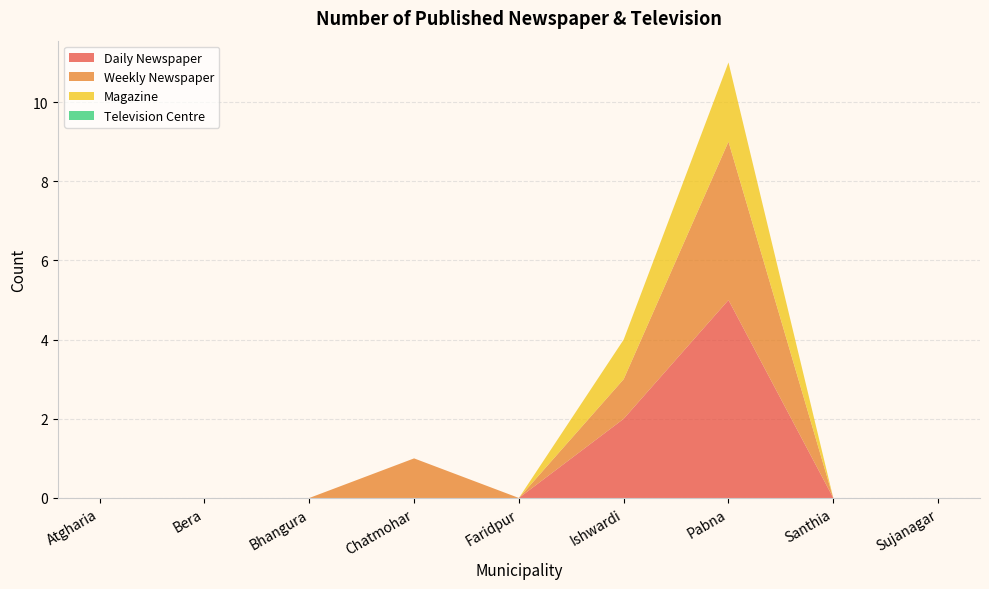

Reading right to left, what are all the values shown in this chart?

Daily Newspaper: Sujanagar=0	Santhia=0	Pabna=5	Ishwardi=2	Faridpur=0	Chatmohar=0	Bhangura=0	Bera=0	Atgharia=0
Weekly Newspaper: Sujanagar=0	Santhia=0	Pabna=4	Ishwardi=1	Faridpur=0	Chatmohar=1	Bhangura=0	Bera=0	Atgharia=0
Magazine: Sujanagar=0	Santhia=0	Pabna=2	Ishwardi=1	Faridpur=0	Chatmohar=0	Bhangura=0	Bera=0	Atgharia=0
Television Centre: Sujanagar=0	Santhia=0	Pabna=0	Ishwardi=0	Faridpur=0	Chatmohar=0	Bhangura=0	Bera=0	Atgharia=0